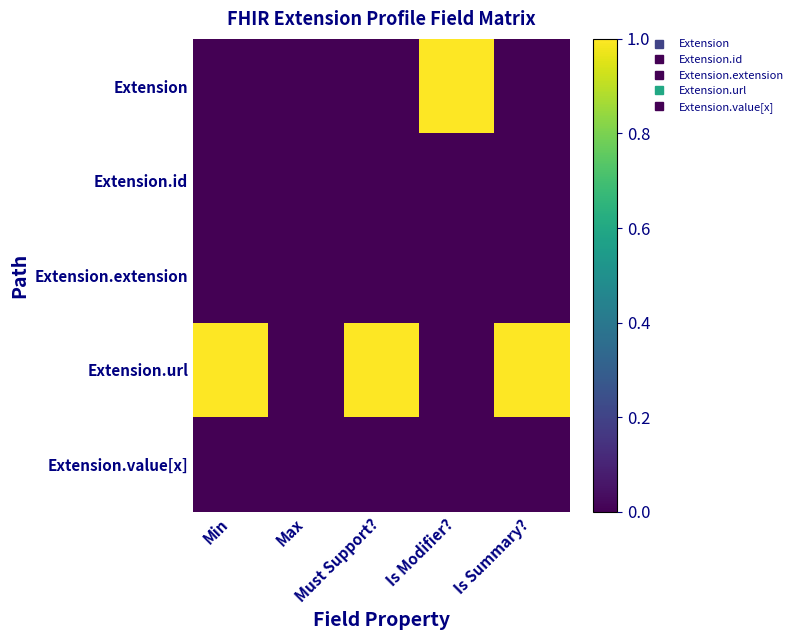

Between Max and Is Modifier?, which series saw the biggest shift?

Extension